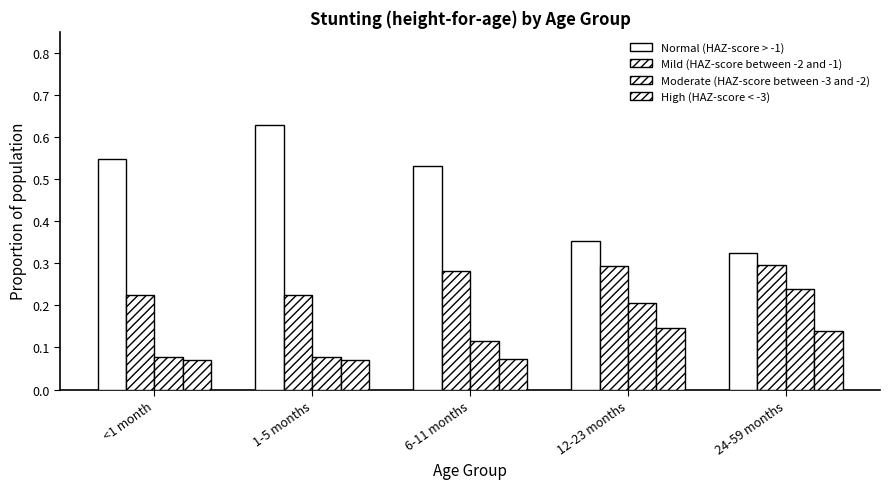

Reading left to right, list all the values displayed in this chart.

Normal: 0.5	0.6	0.5	0.4	0.3
Mild: 0.2	0.2	0.3	0.3	0.3
Moderate: 0.1	0.1	0.1	0.2	0.2
High: 0.1	0.1	0.1	0.1	0.1